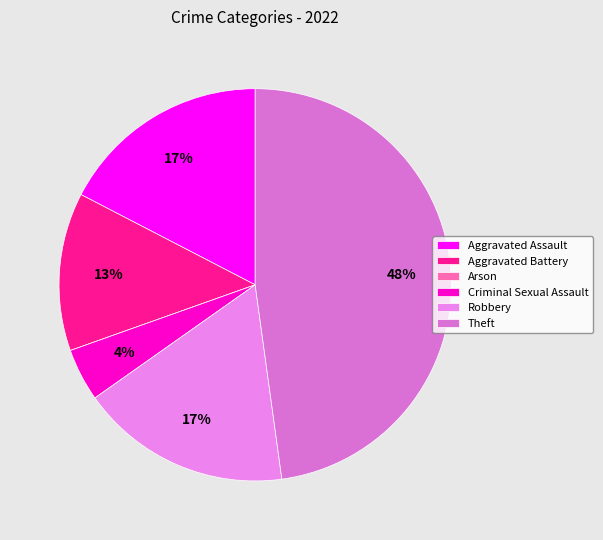

Combined, do Criminal Sexual Assault and Aggravated Assault account for over 50%?

No